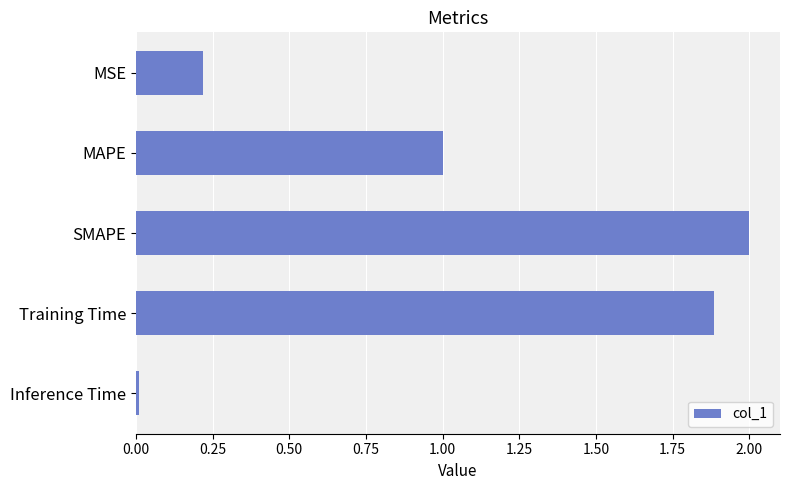

Where is the data nearest to the value 1?

MAPE